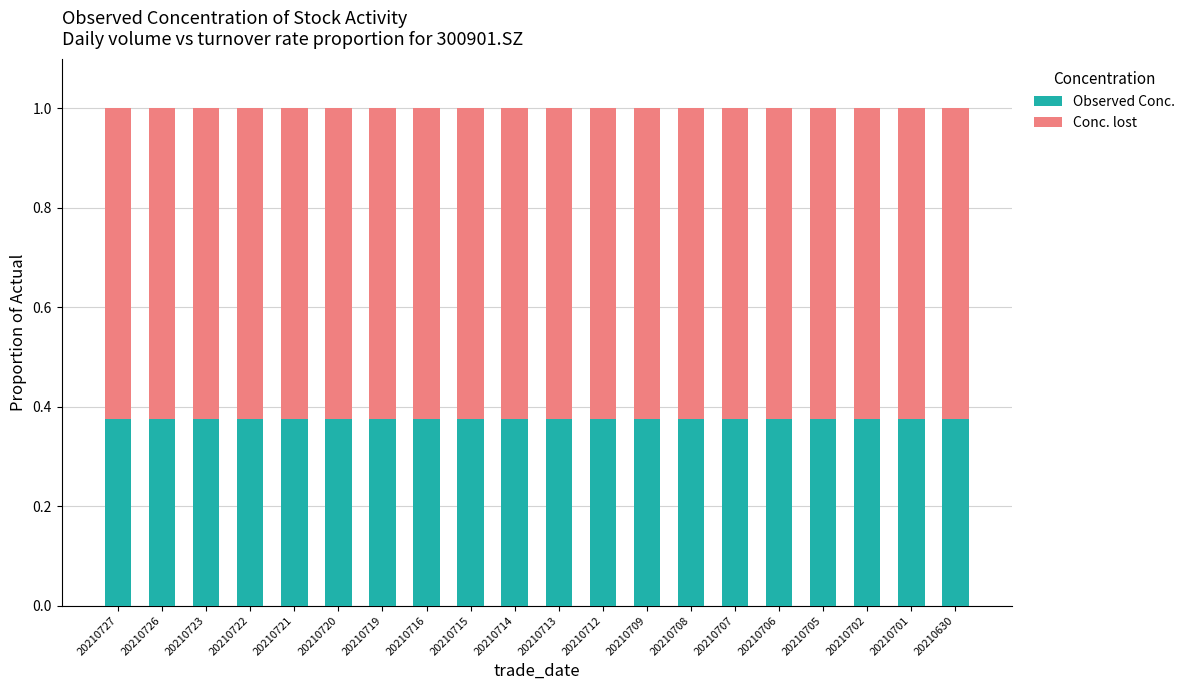

Count the number of data series in this chart.

2